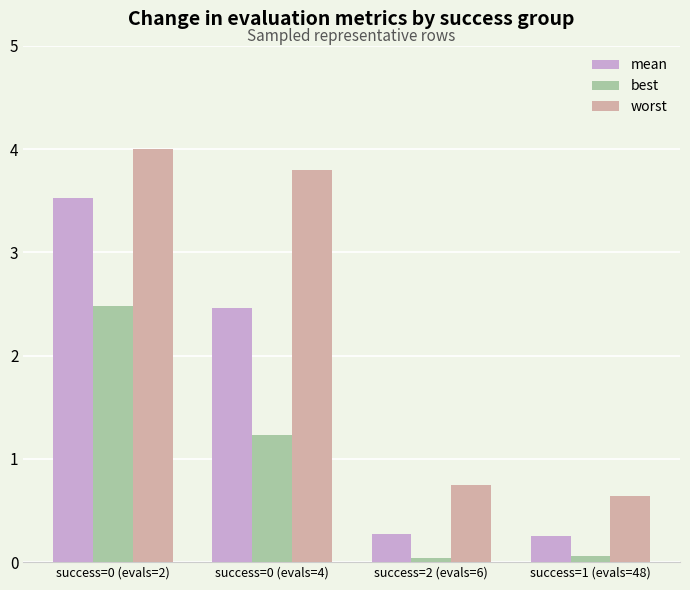

What position from the left is success=1 (evals=48)?

4